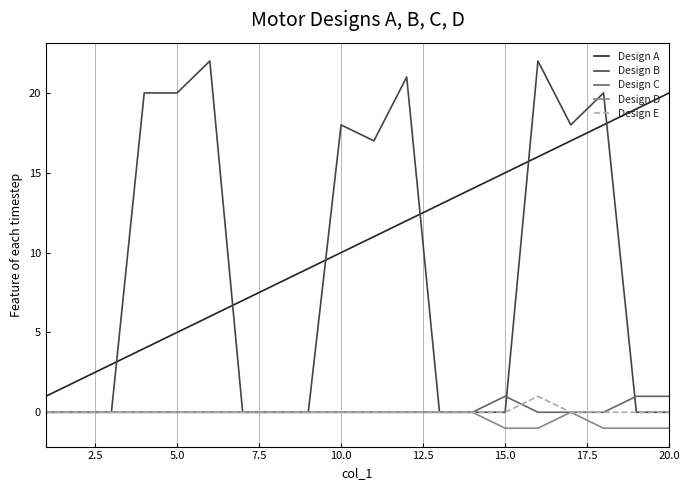

Which series has the largest total across all categories?

Design A